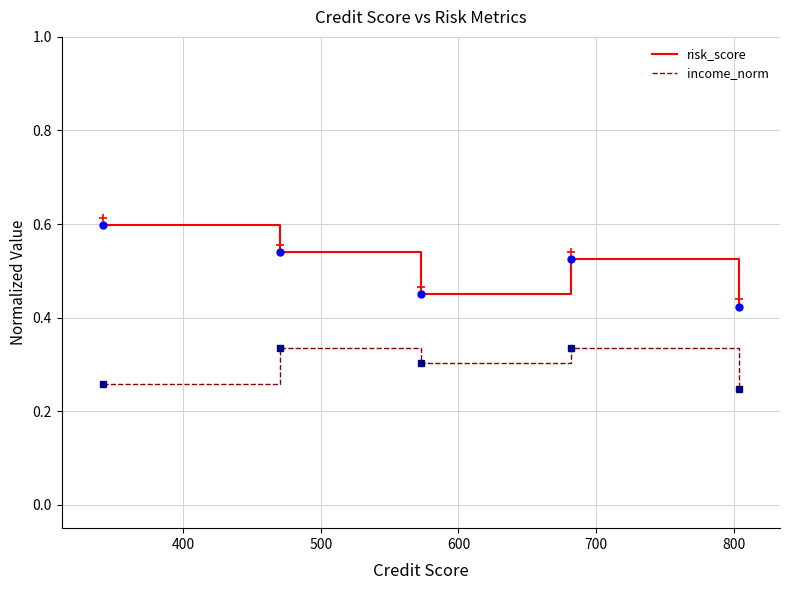

Rank the series by their maximum value, from lowest to highest.

income_norm, risk_score